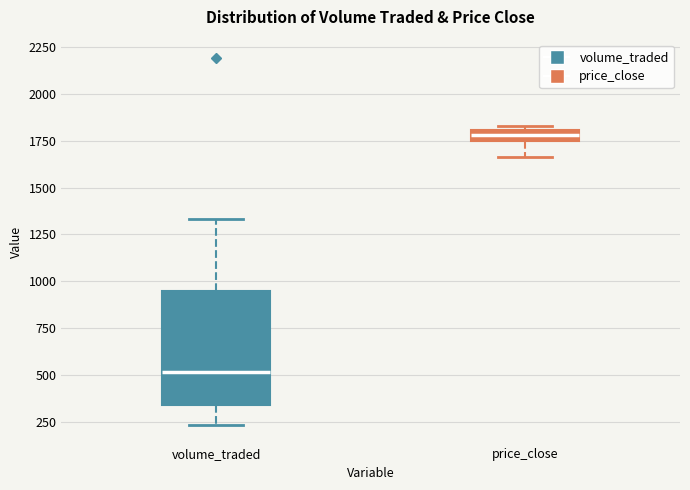

Comparing the boxes themselves (not the whiskers), which one is the tallest?

volume_traded